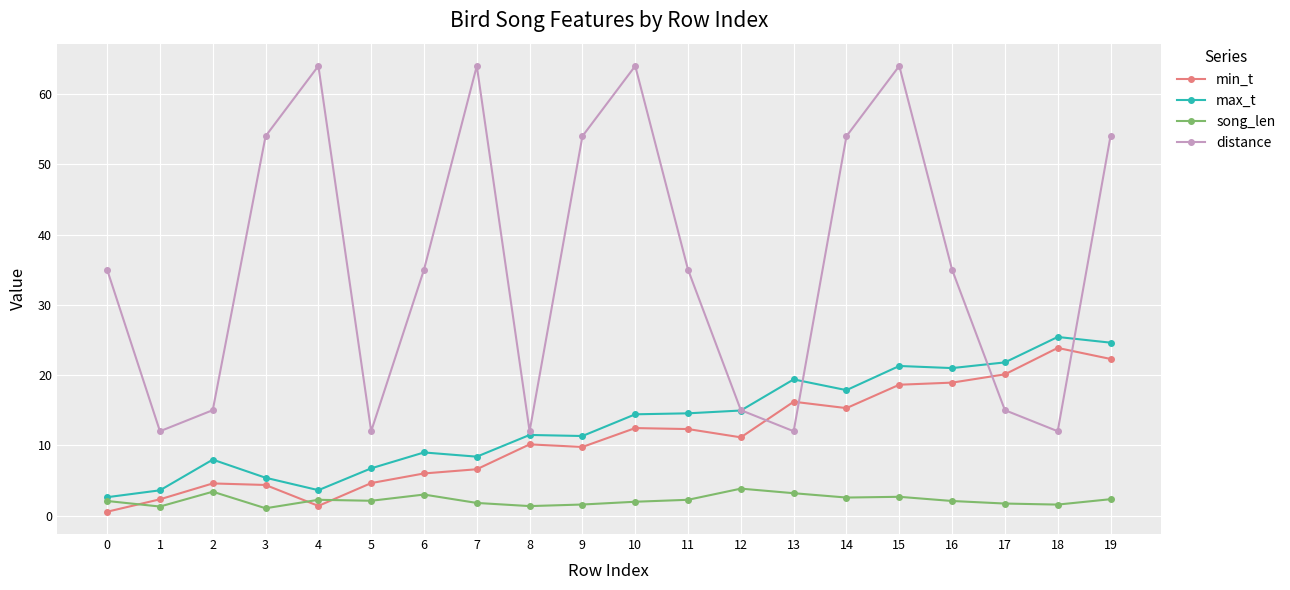

True or false: max_t and min_t cross at least once.

False